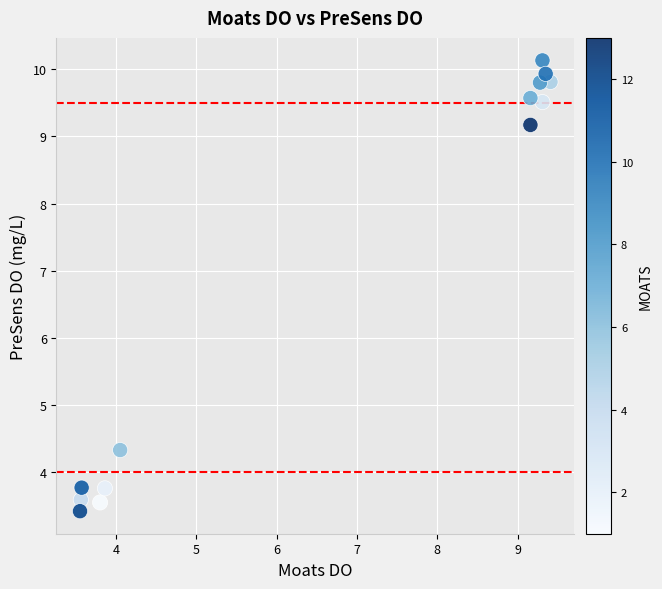

What Y value in the scatter plot is closest to 6?

4.3